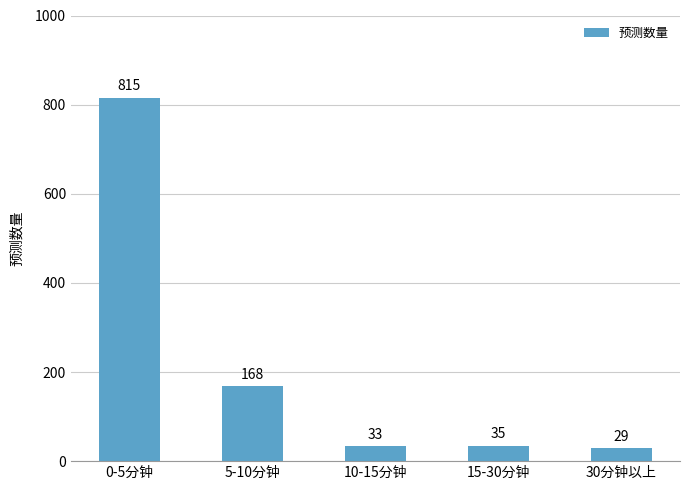

What is the value of the 4th bar from the left?

35